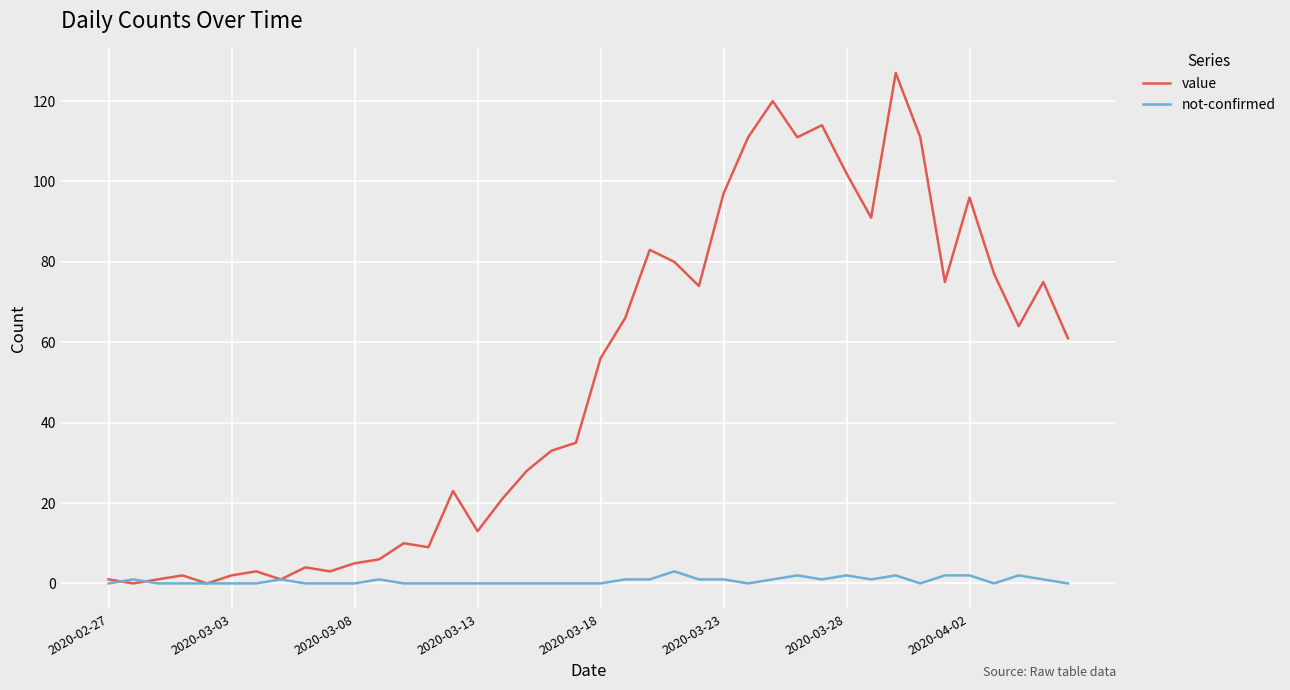

True or false: value has more than 1 interior local peaks.

True